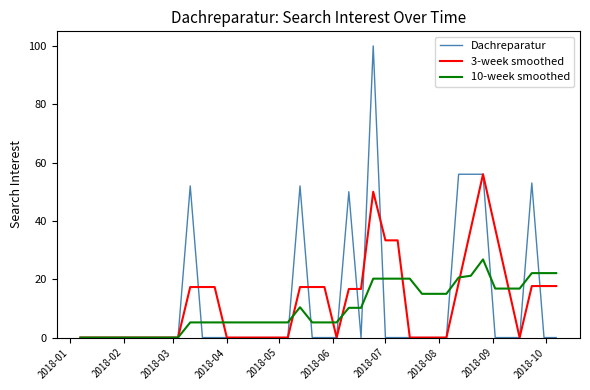

Rank the series by their maximum value, from highest to lowest.

Dachreparatur, 3-week smoothed, 10-week smoothed